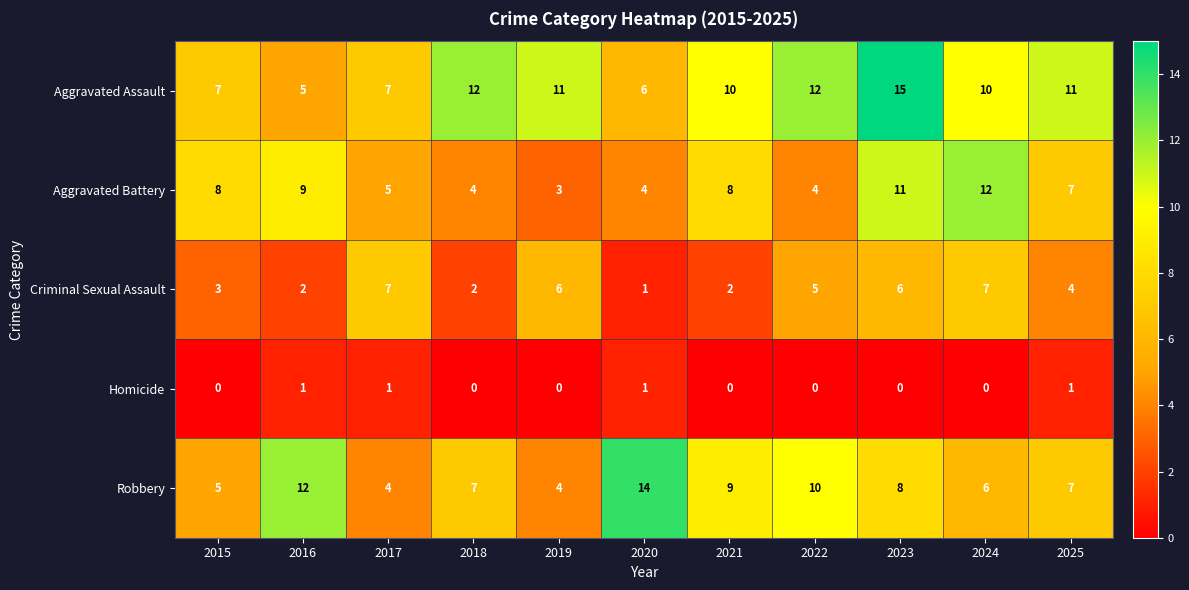

Between 2019 and 2022, which series saw the biggest shift?

Robbery